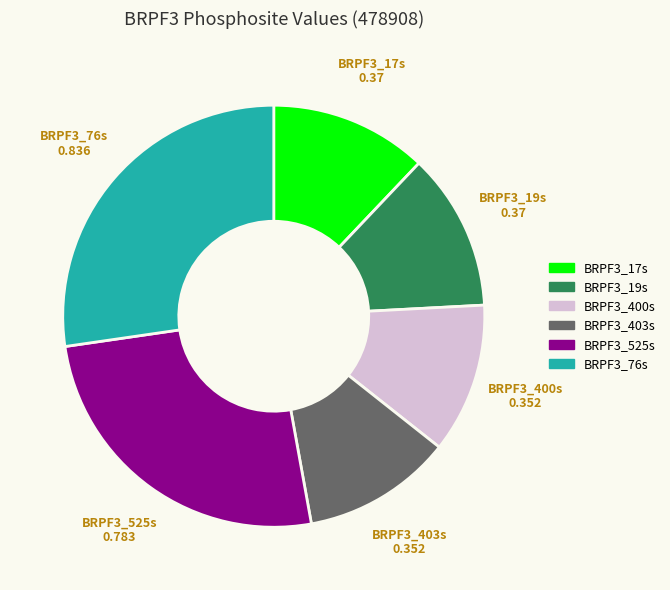

True or false: BRPF3_19s accounts for 12% of the total.

True